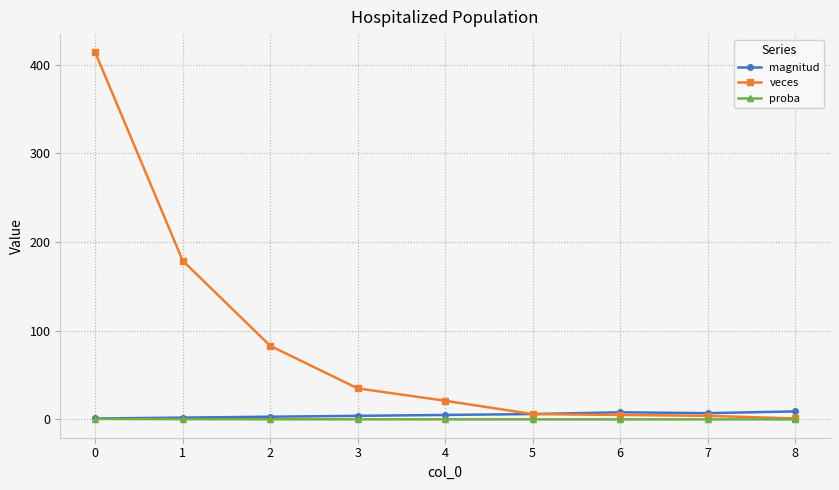

Which series has the widest spread of values?

veces